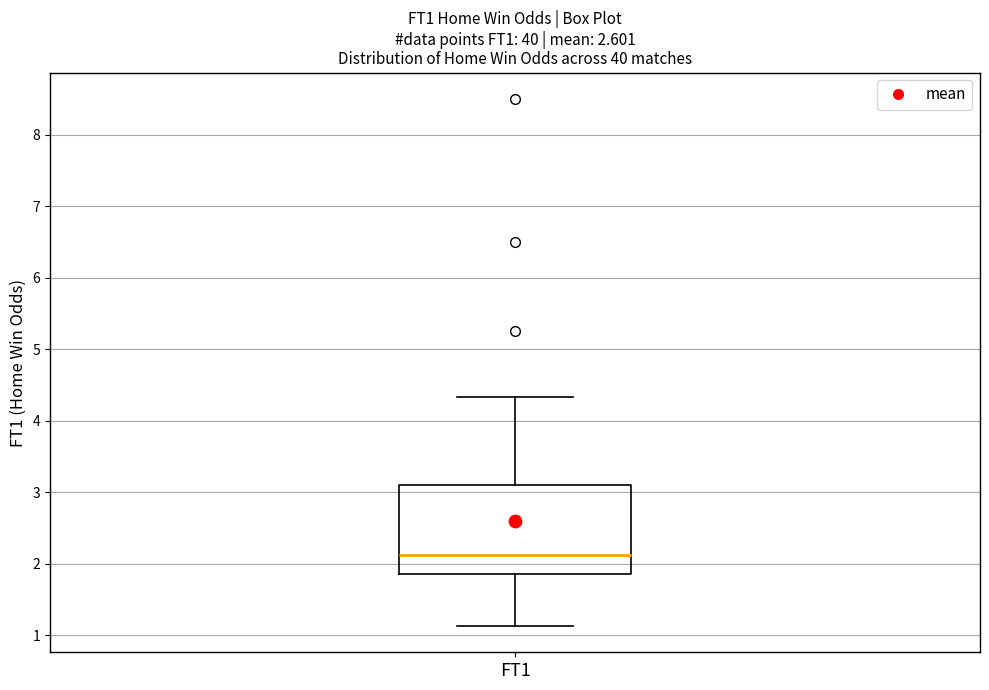

Transcribe this box plot: give where the median line is, the range the box spans, and where the two whiskers end, as read against the y-axis. The values are not printed on the chart, so give them approximately, as read against the axis.

median 2.1, box 1.9 to 3.1, whiskers 1.1 to 4.3